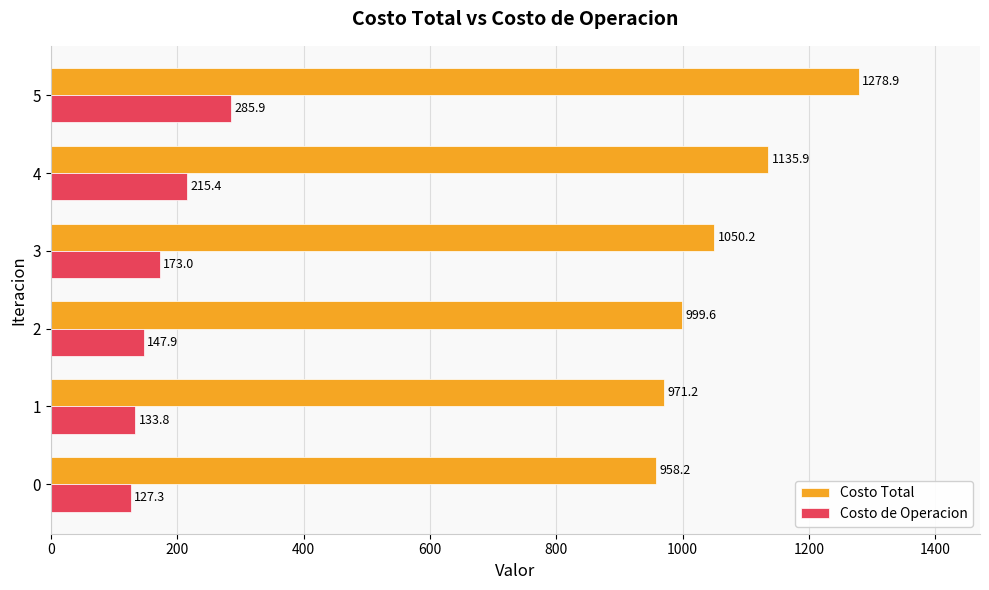

What is the total value across all series at 4?

1351.3